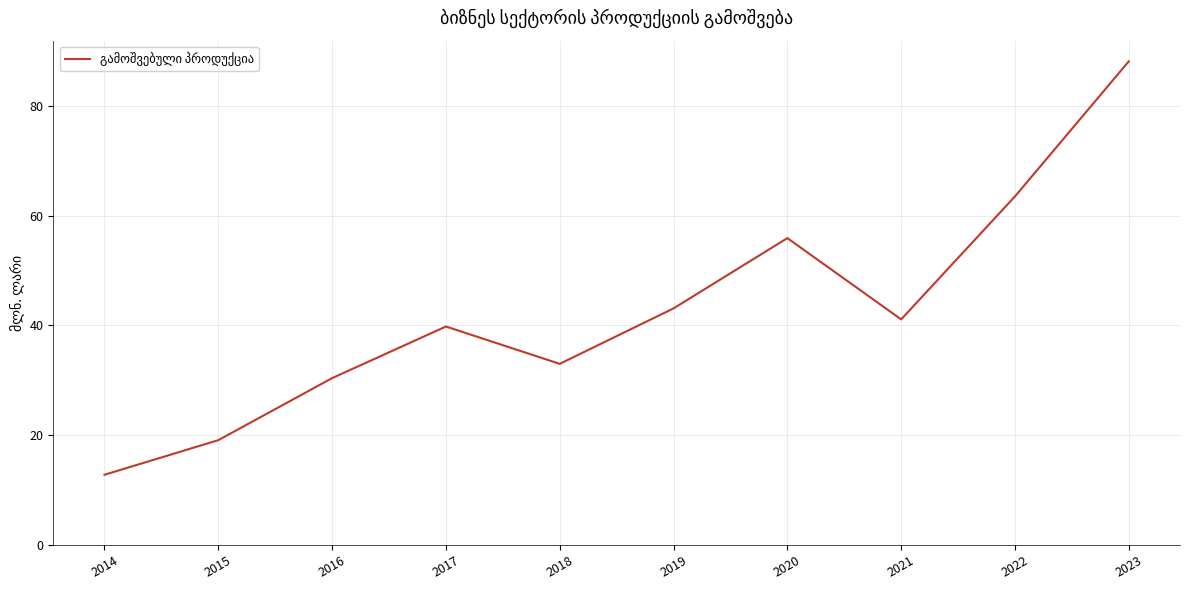

Reading left to right, what are all the values shown in this chart?

2014=12.8	2015=19.1	2016=30.4	2017=39.8	2018=33.0	2019=43.1	2020=55.9	2021=41.1	2022=63.5	2023=88.1